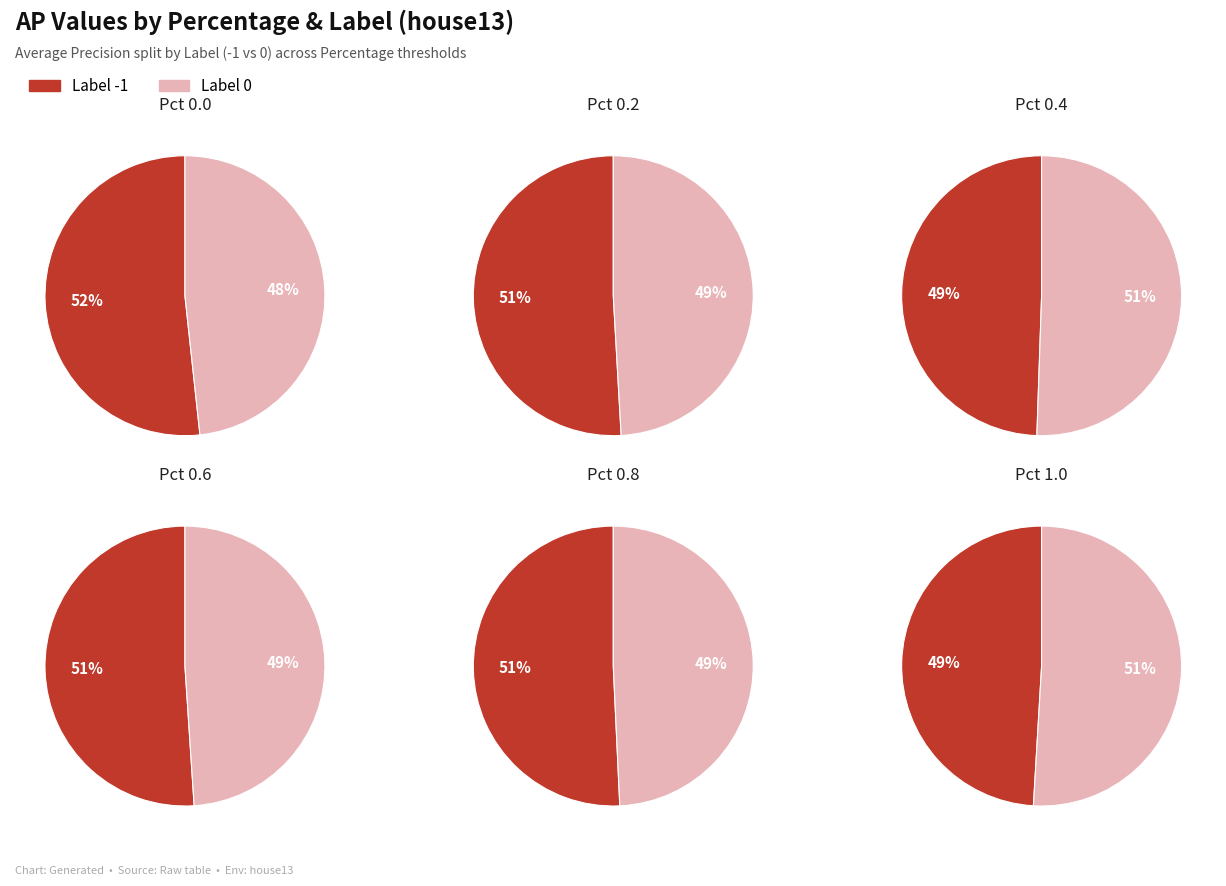

The 5 slice represents 29% of the pie. True or false?

False